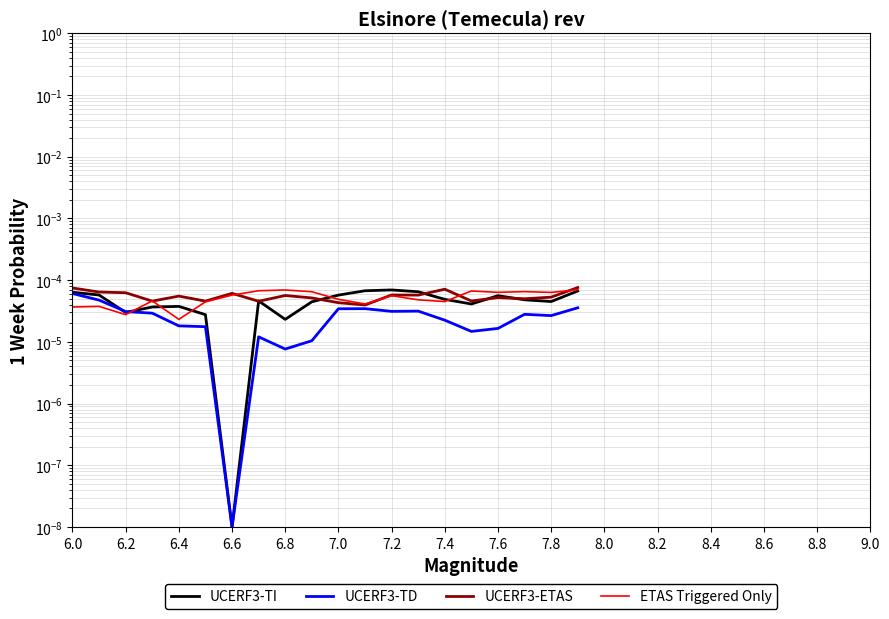

What are all the series names shown in the legend?

UCERF3-TI, UCERF3-TD, UCERF3-ETAS, ETAS Triggered Only